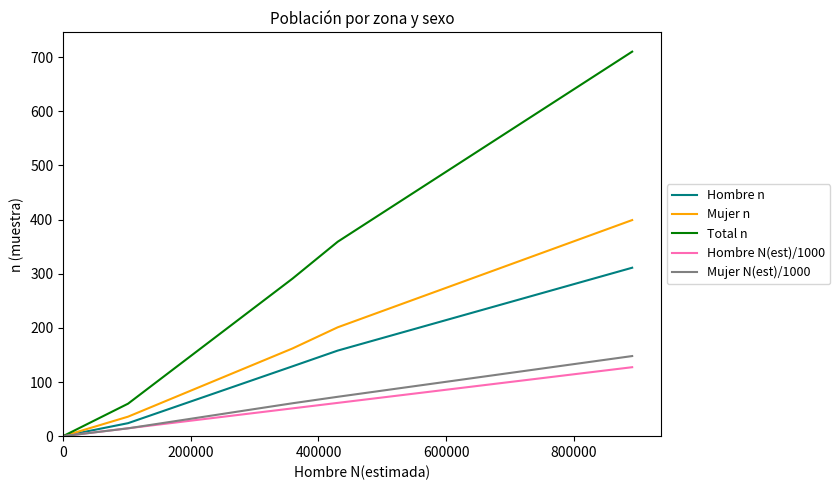

What is the maximum value for Hombre n?

311.0